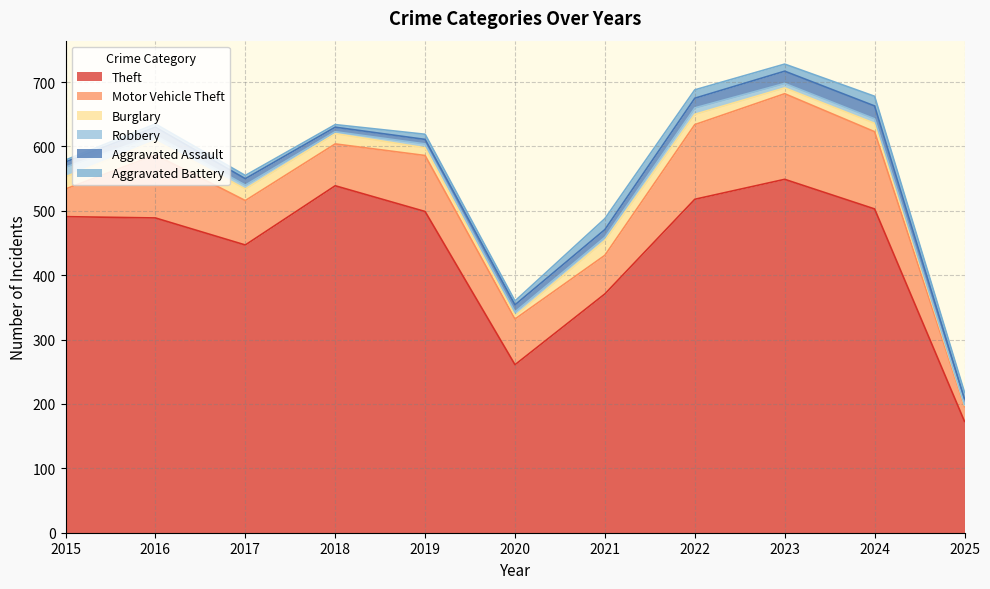

How many series are shown in this chart?

6